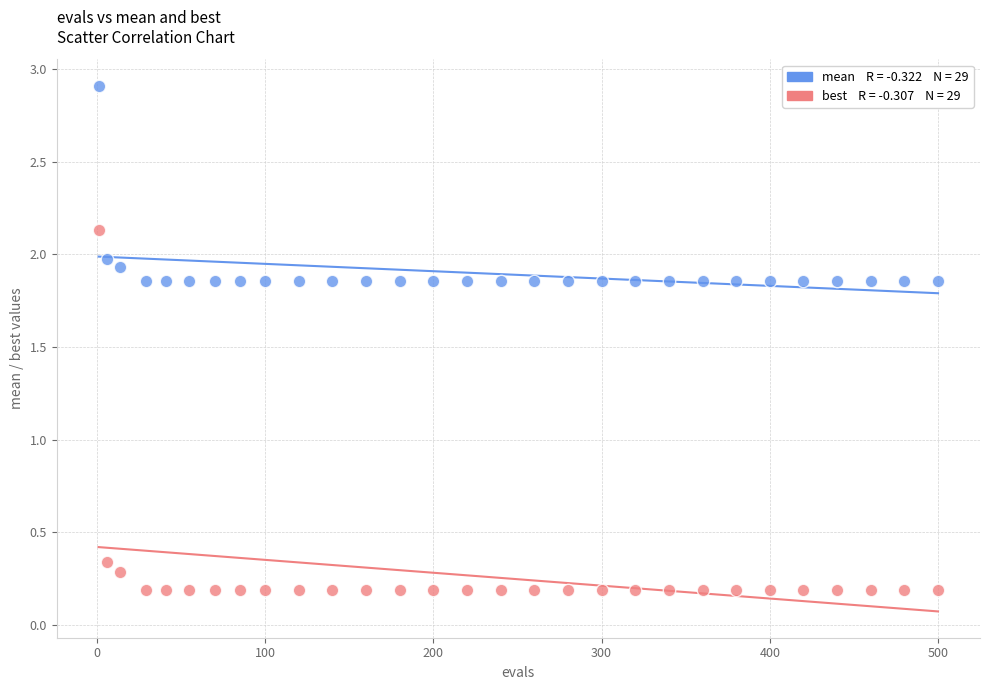

Across all data points, what is the range of Y values (max minus min)?

2.7